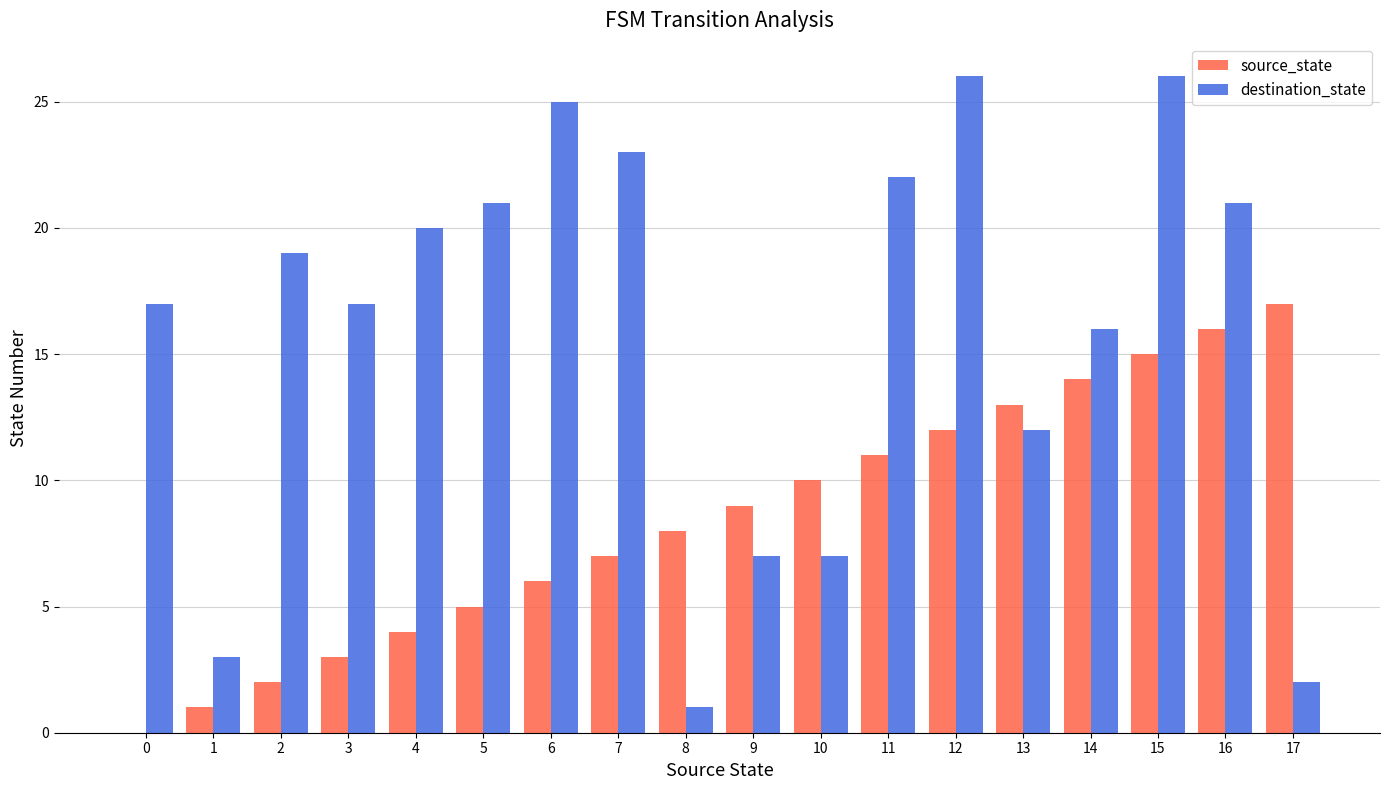

Is it true that destination_state equals 16 at 14?

True